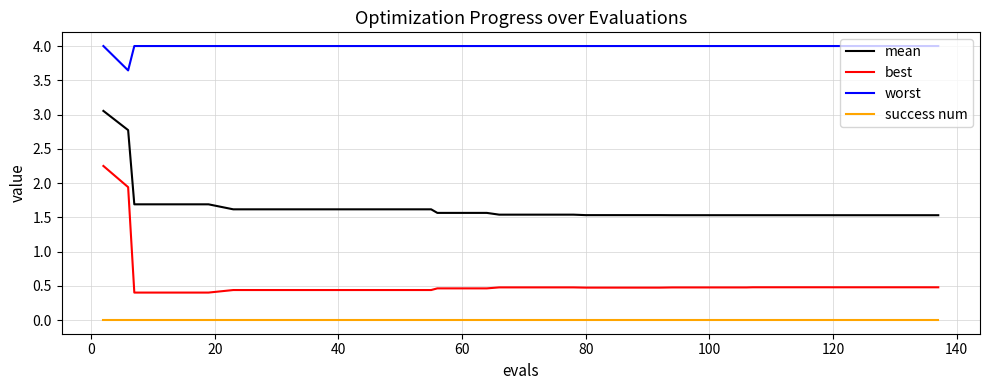

What is the maximum value shown in the chart?

4.0